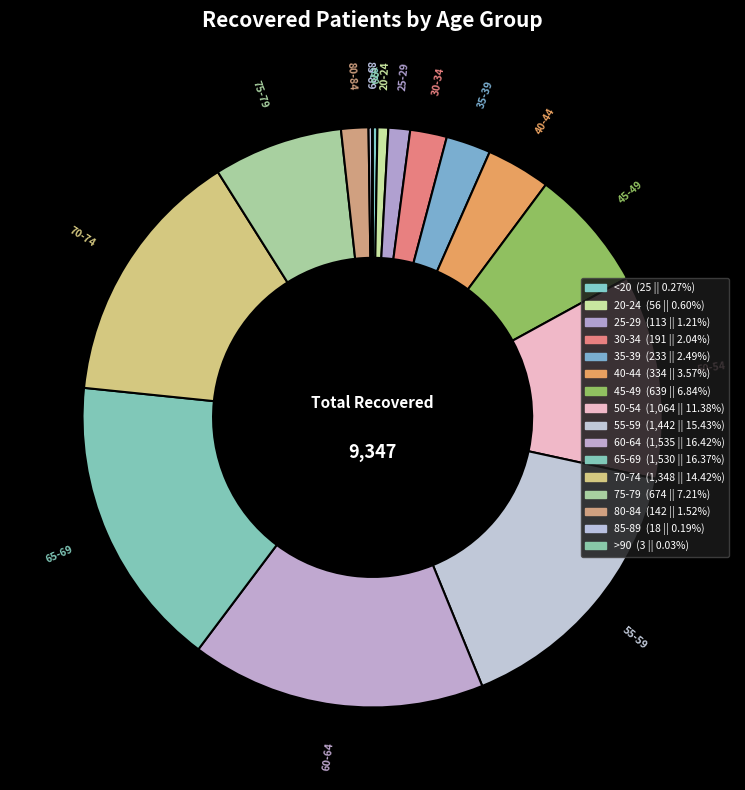

Does 25-29 account for over 50% of the chart?

No